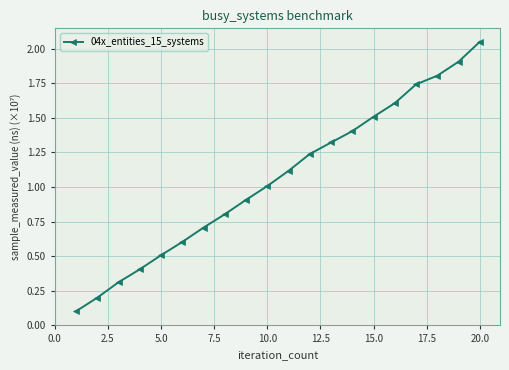

What is the sum of all values?

21.2